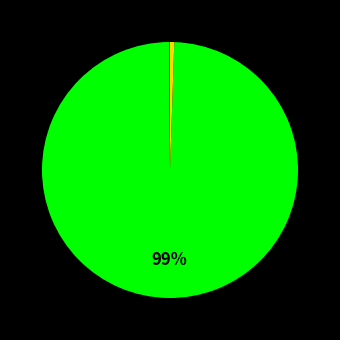

What is the largest slice in the pie chart?

Training Time